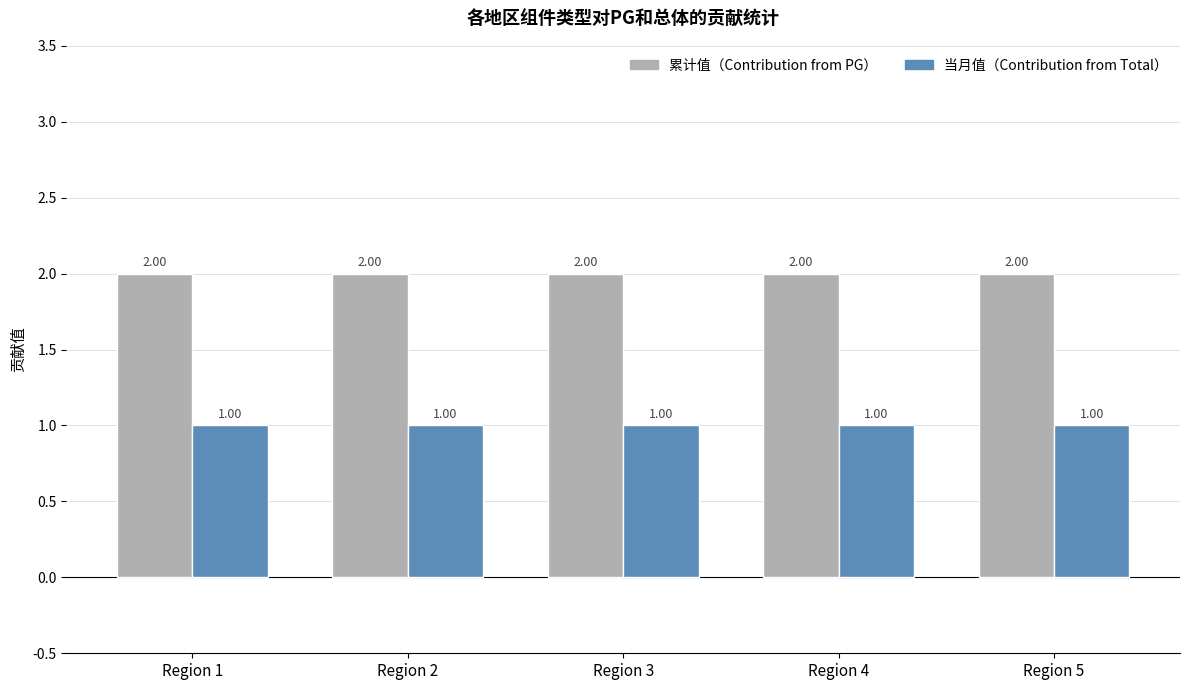

Reading right to left, extract all data points from this chart.

累计值（Contribution from PG）: 2	2	2	2	2
当月值（Contribution from Total）: 1	1	1	1	1